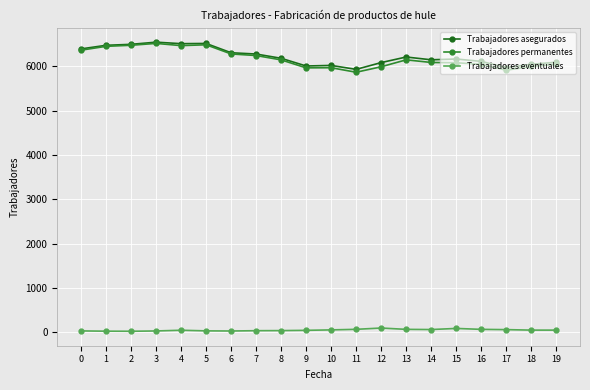

Count the number of categories in the chart.

20